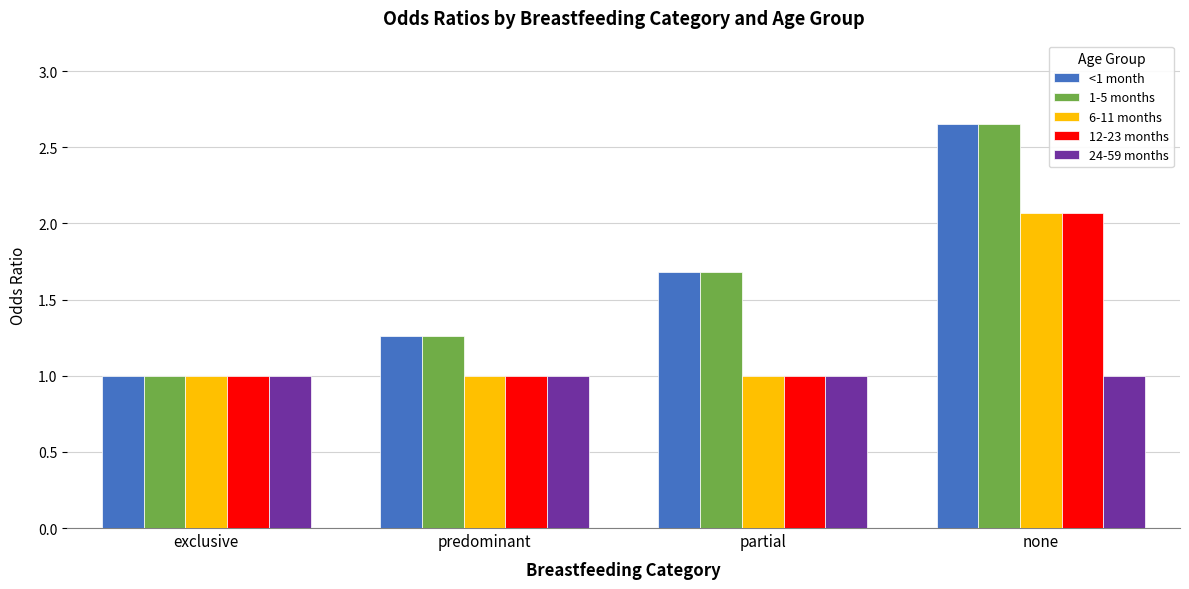

Does the chart contain stacked bars?

No